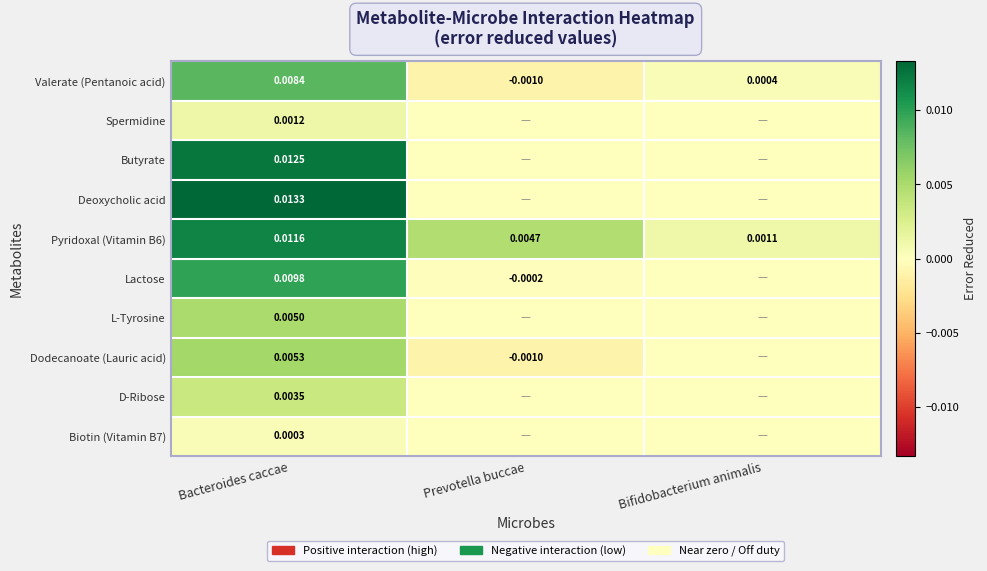

Which series has the largest total across all categories?

Pyridoxal (Vitamin B6)